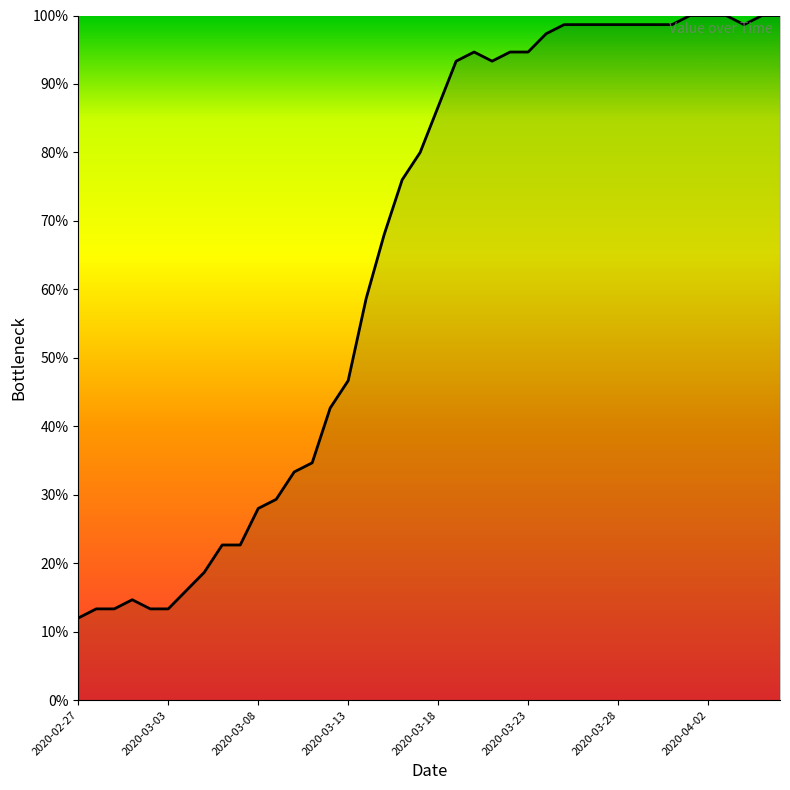

How many series are shown in this chart?

1